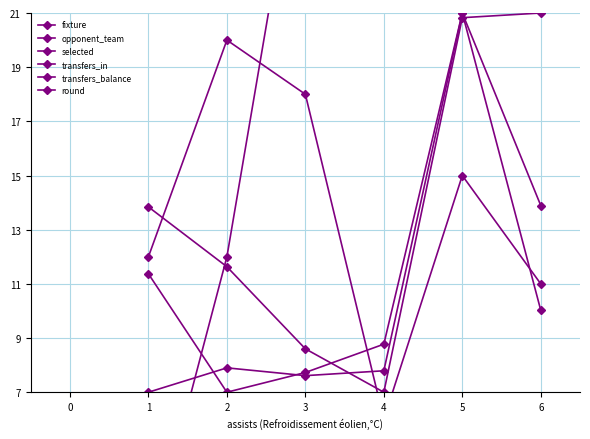

What is the difference between the maximum and minimum values in the transfers_in series?

14.0